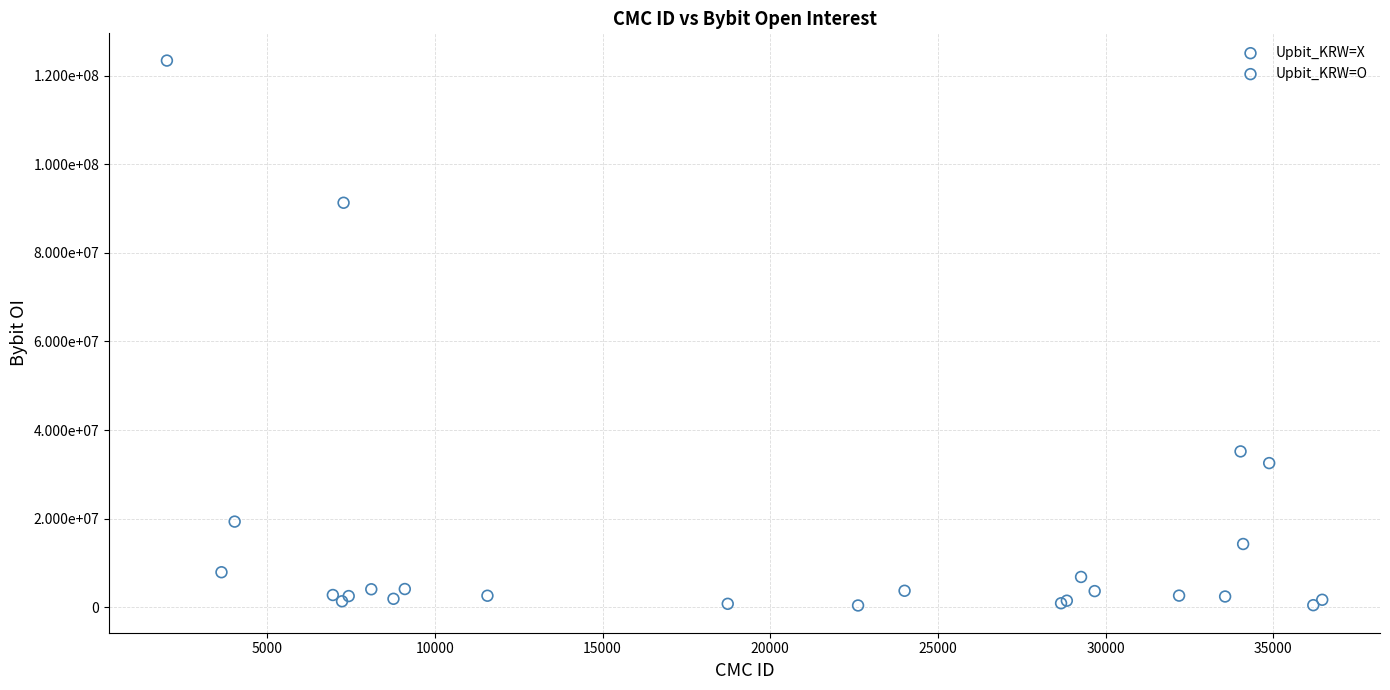

Which series has the largest Y range (max minus min)?

Upbit_KRW=O